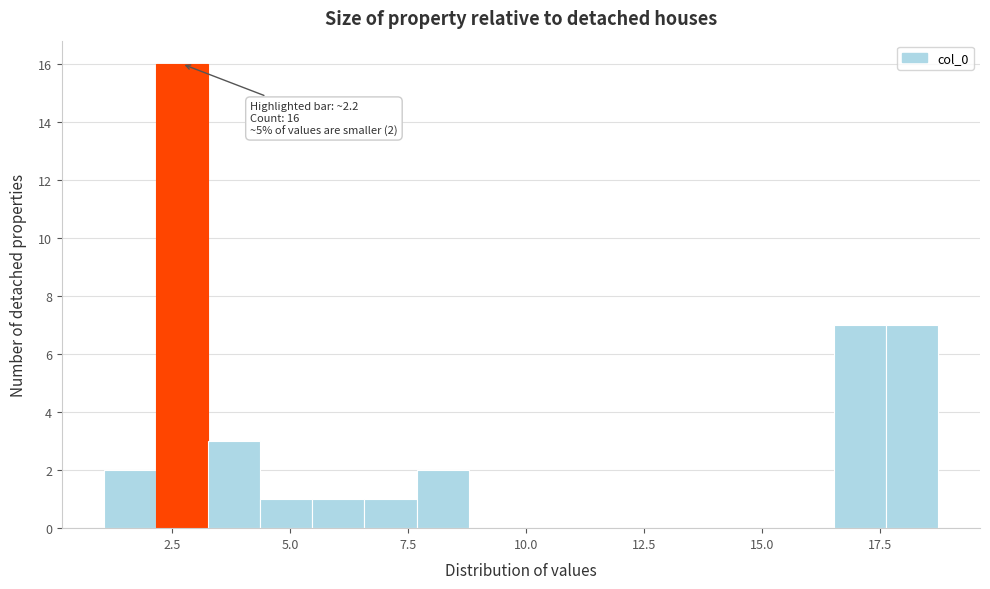

Around what value on the x-axis is the tallest bar? Give the approximate position of its centre, as read against the axis.

2.5